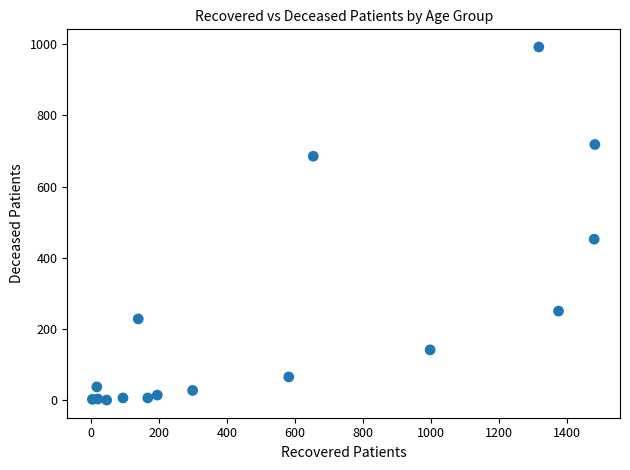

What Y value in the scatter plot is closest to 496?

452